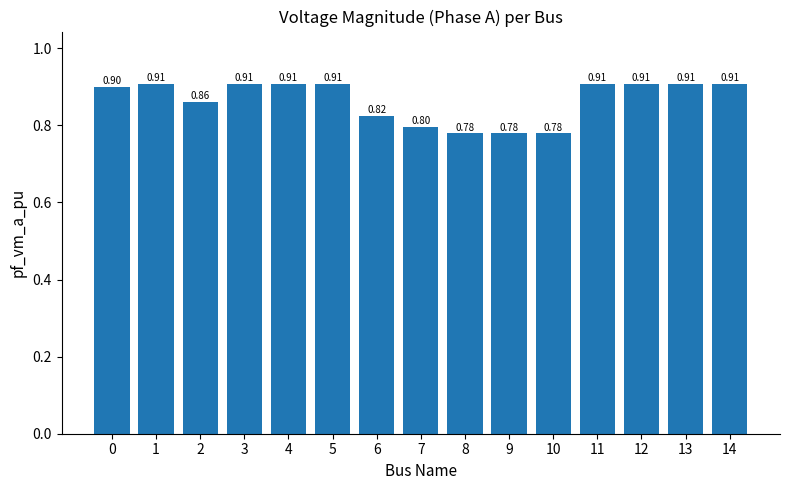

What is the difference between the maximum and minimum values?

0.1